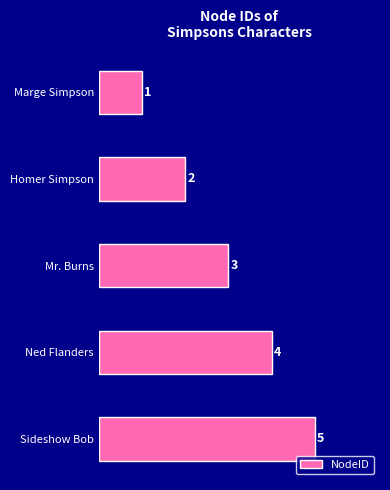

How many bars are there in total?

5